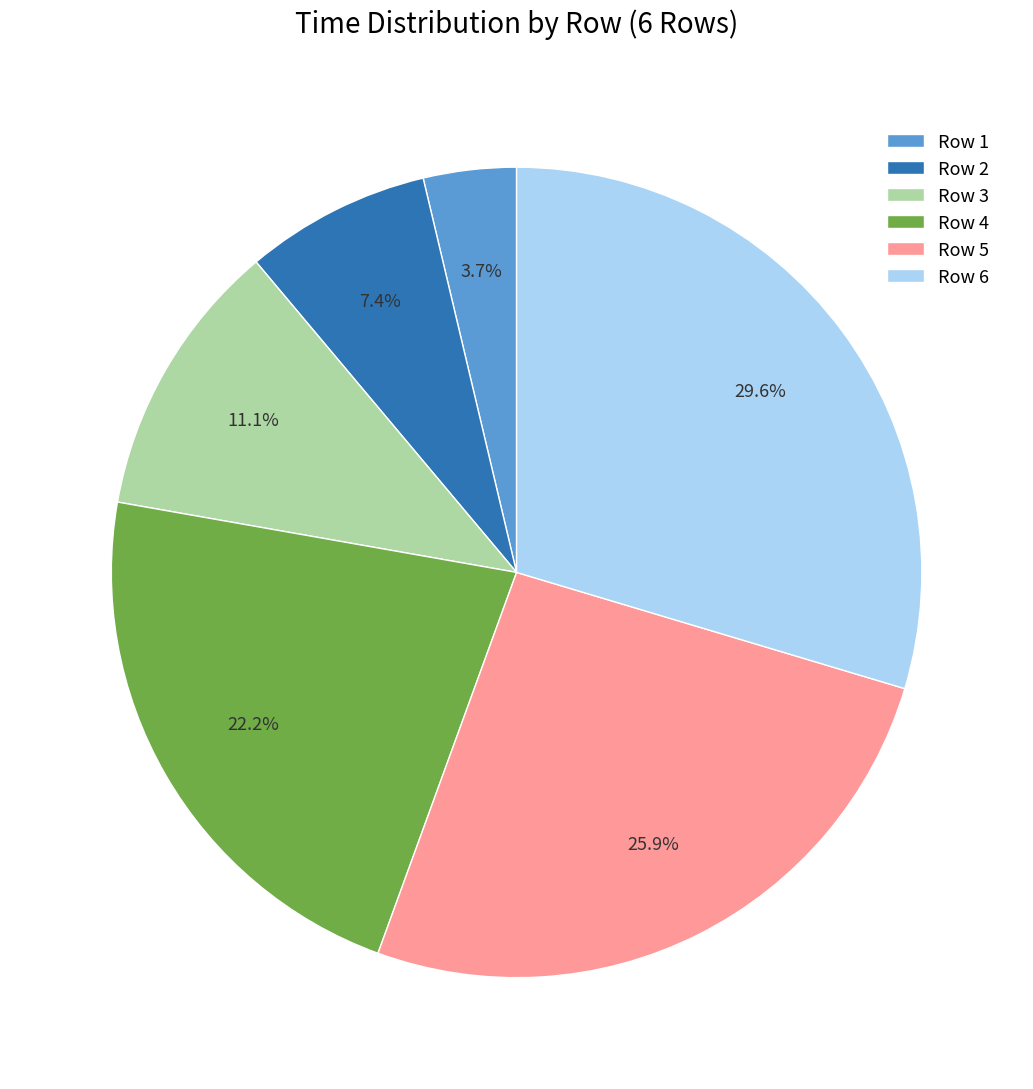

How many slices are in this pie chart?

6